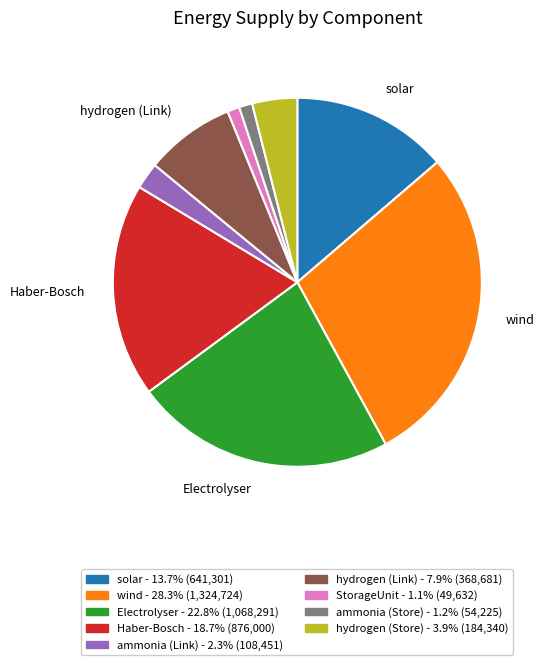

True or false: ammonia (Link) accounts for 11% of the total.

False